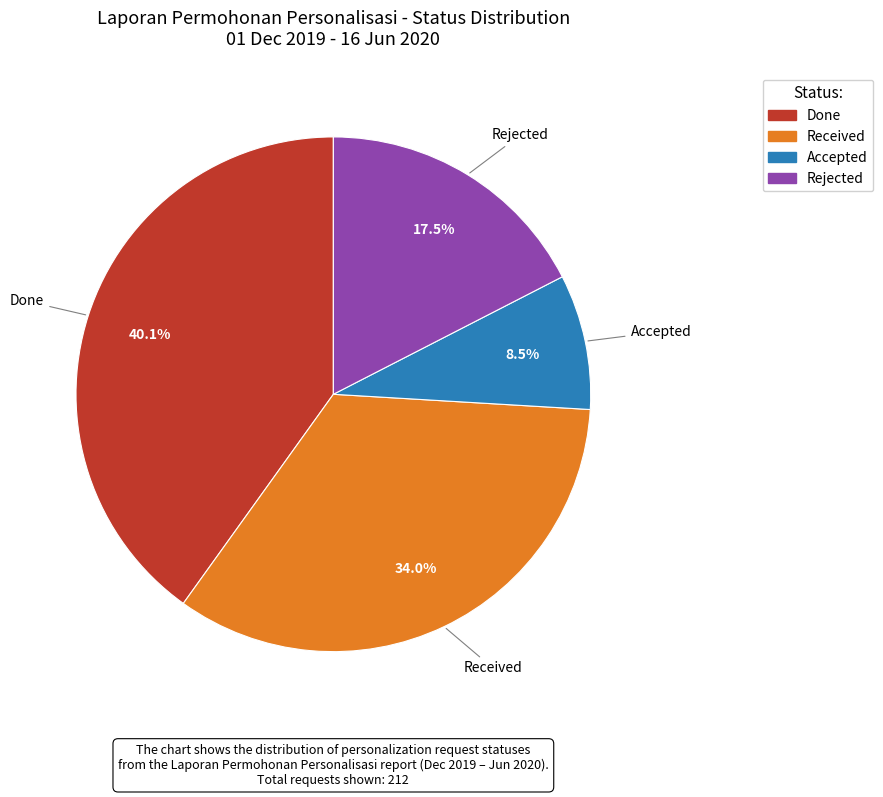

How many segments does this pie chart have?

4